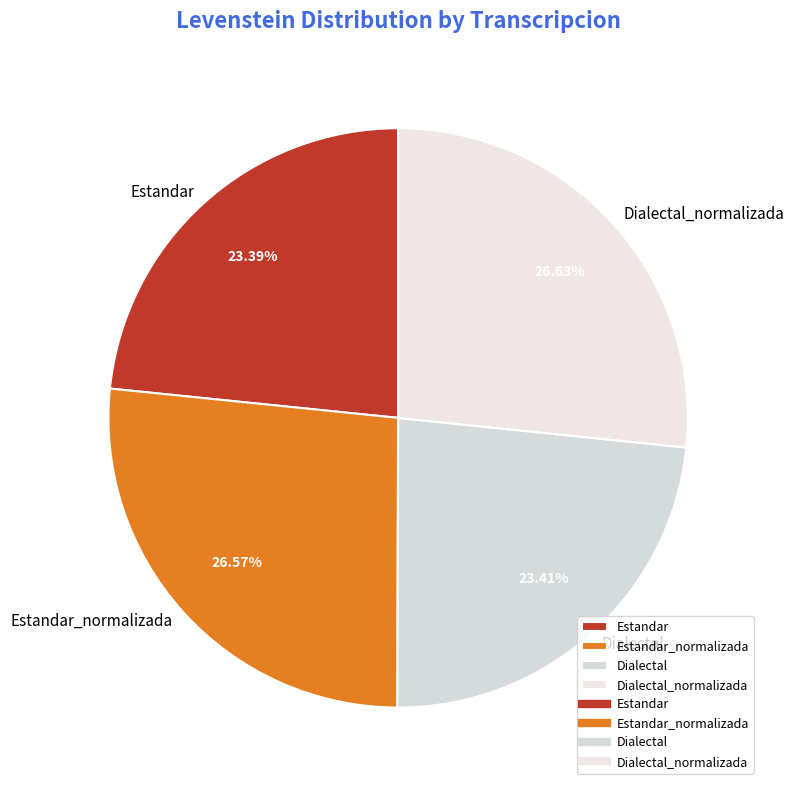

Is the sum of Estandar_normalizada and Dialectal_normalizada greater than half?

Yes